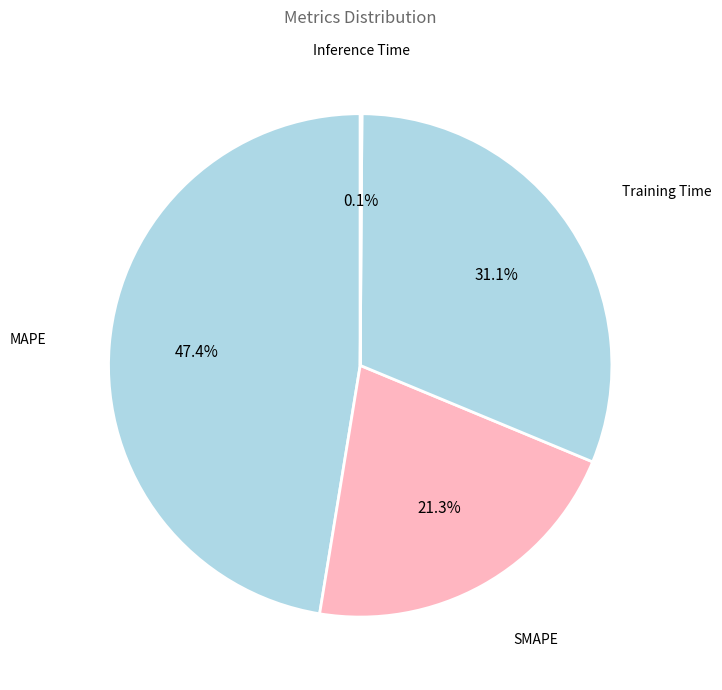

Which category has the smallest portion of the pie?

Inference Time